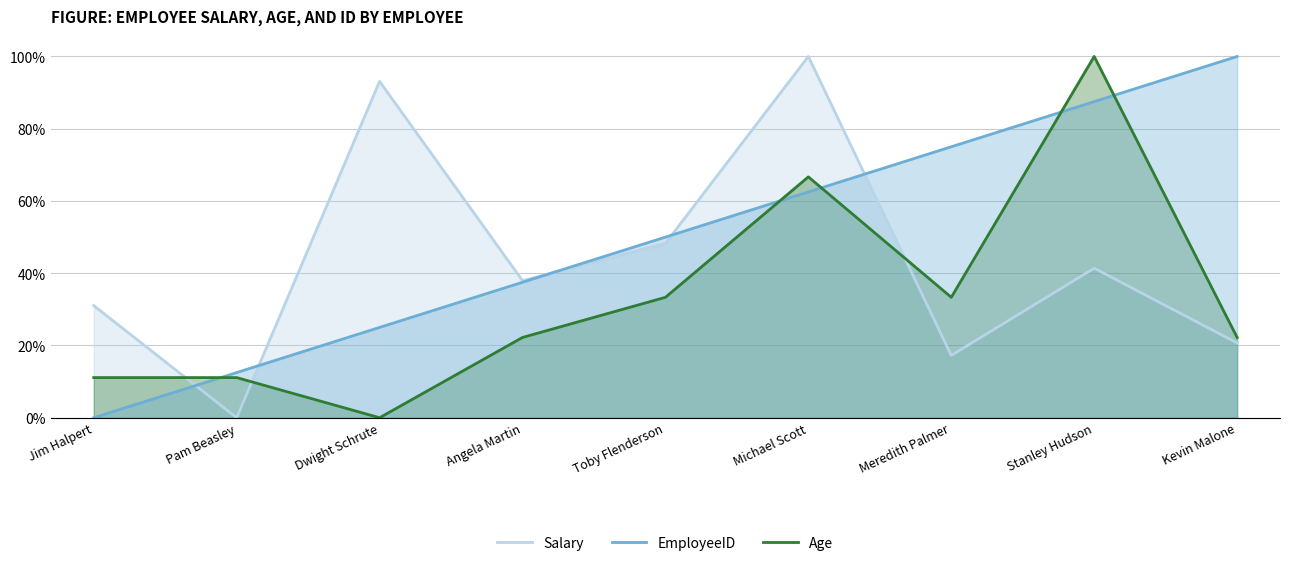

The value of Salary at Stanley Hudson is 0.1. True or false?

False